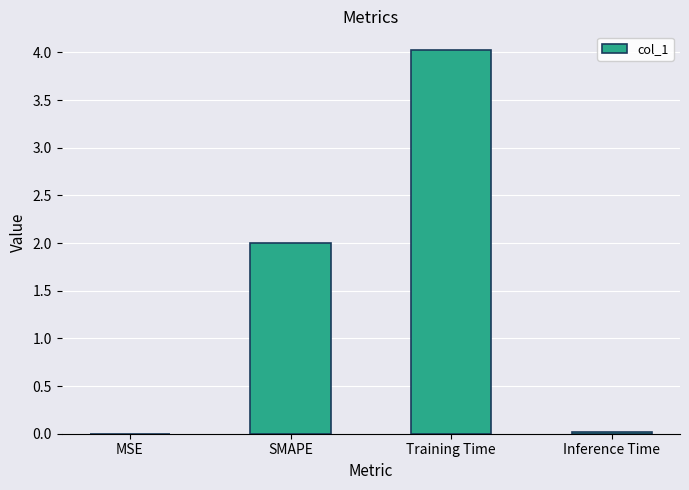

The value at Training Time is 4.0. True or false?

True